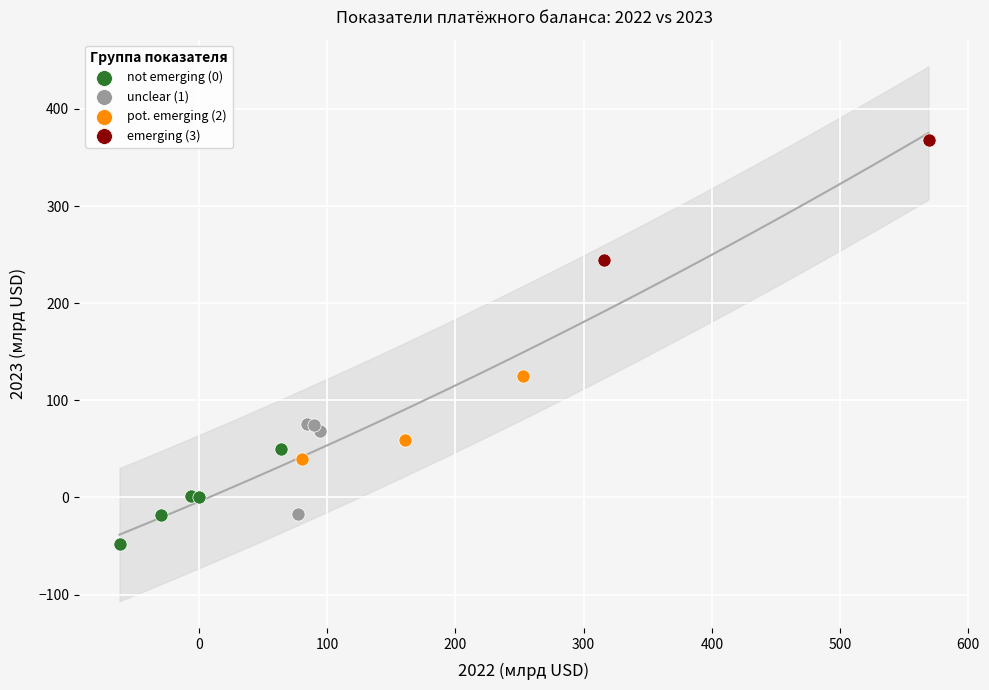

Which series reaches the maximum Y coordinate?

emerging (3)